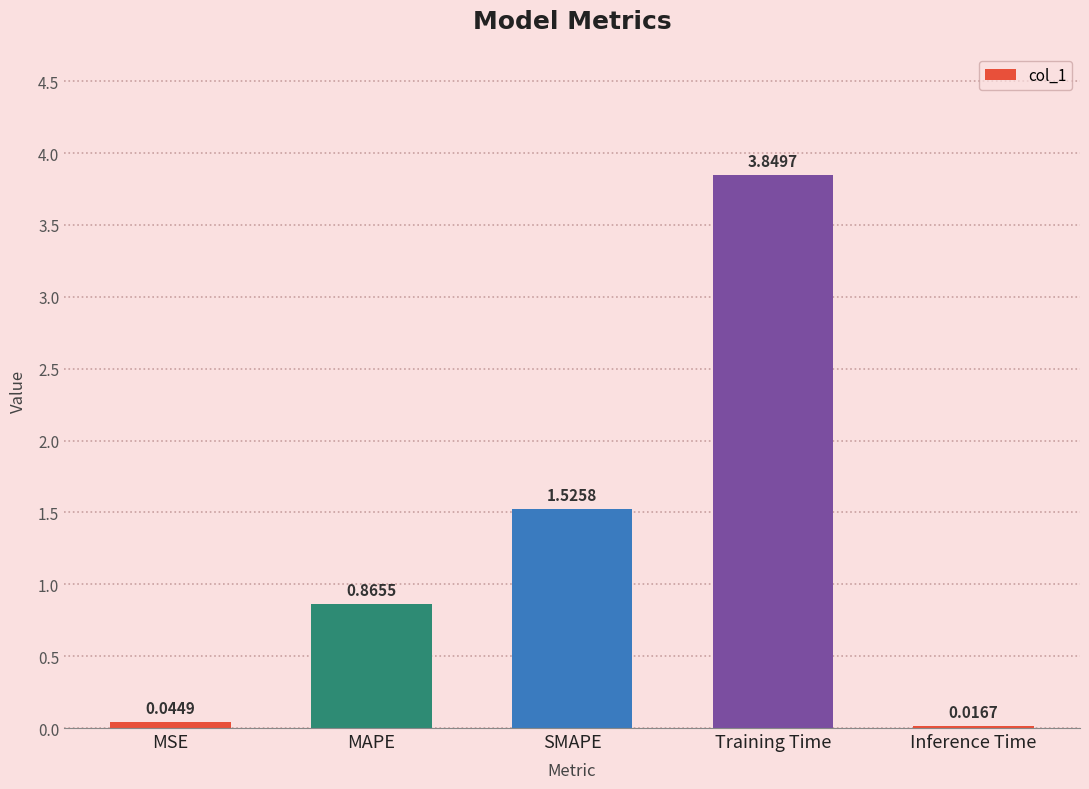

List the labels in order of value, smallest first.

Inference Time, MSE, MAPE, SMAPE, Training Time